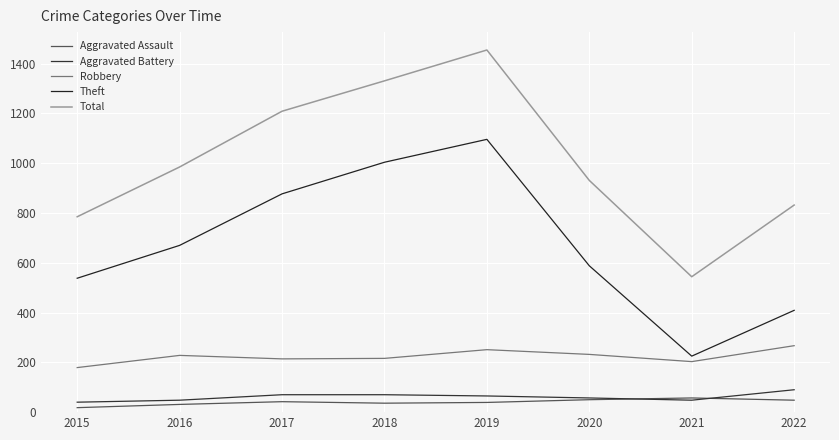

Reading left to right, what are all the values shown in this chart?

Aggravated Assault: 18	31	42	36	39	50	57	48
Aggravated Battery: 40	48	70	70	65	57	48	90
Robbery: 179	228	214	216	251	232	203	267
Theft: 538	670	877	1004	1096	588	225	409
Total: 785	985	1209	1331	1455	931	544	832